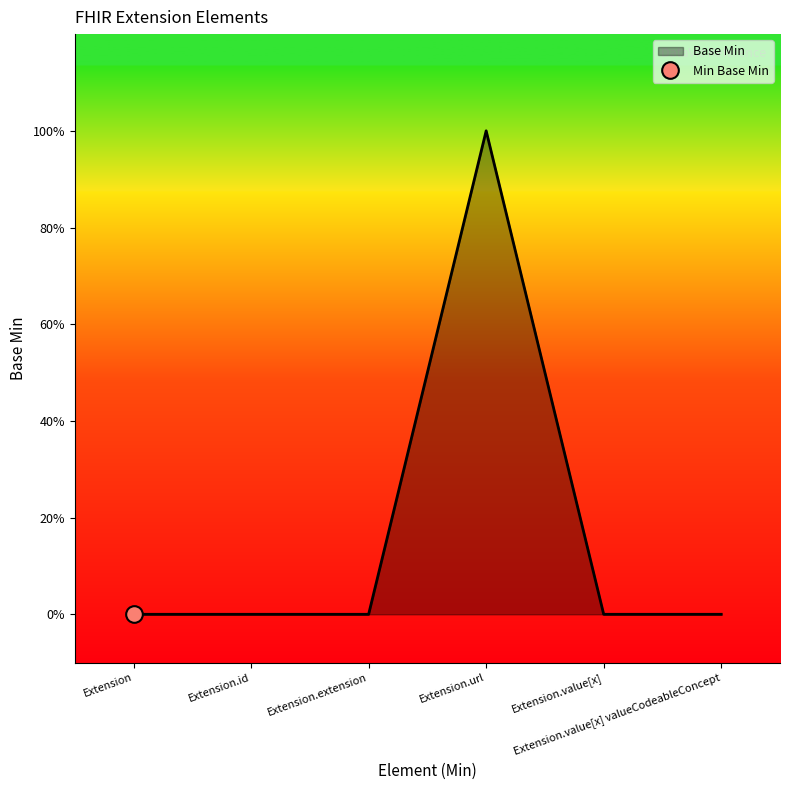

How many values are between 0 and 1?

6